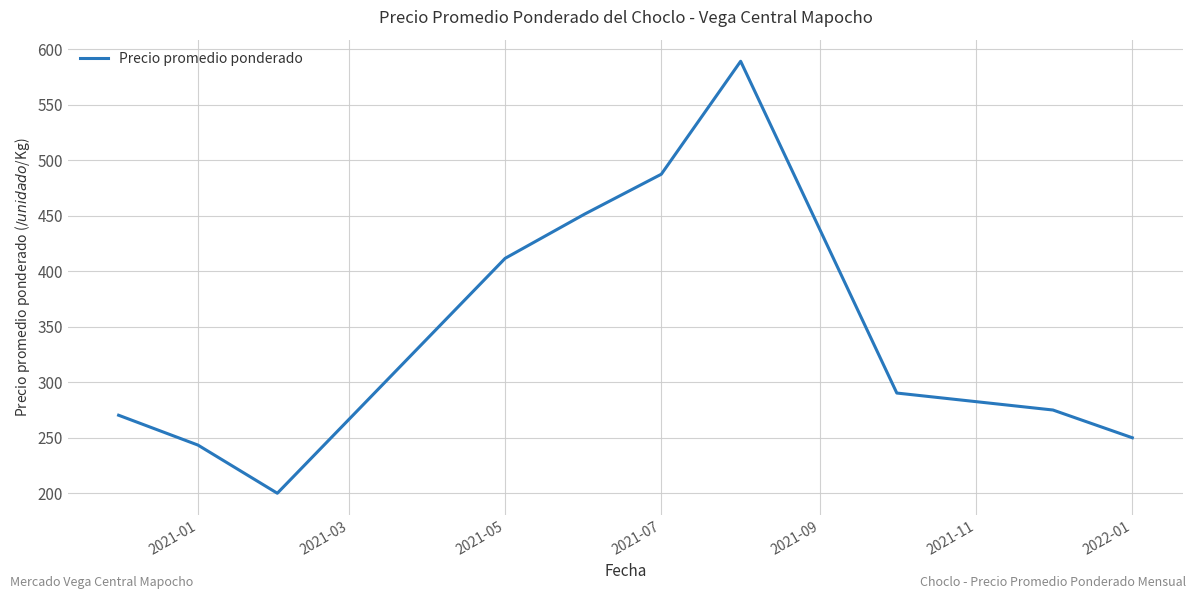

What is the greatest value displayed?

589.3